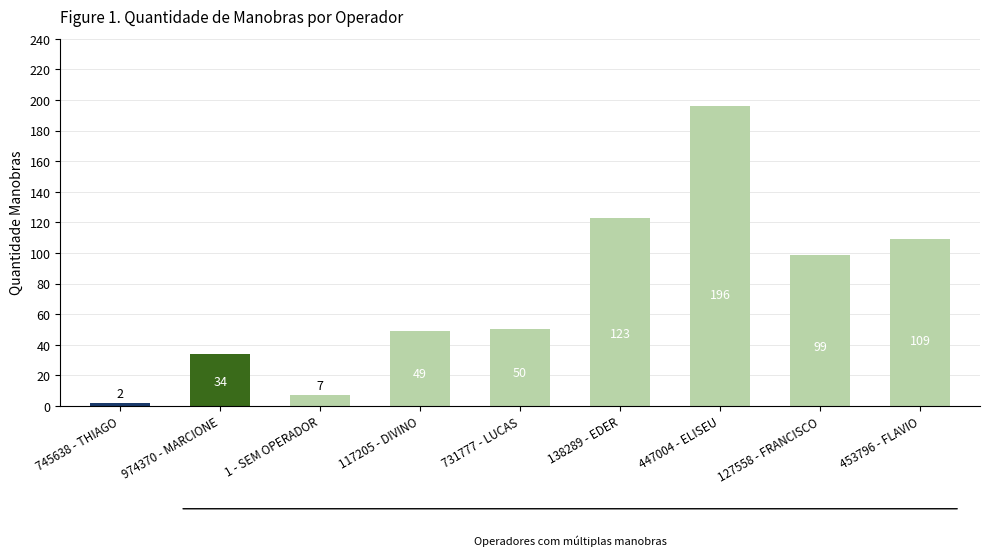

Reading left to right, list all the values displayed in this chart.

745638 - THIAGO=2	974370 - MARCIONE=34	1 - SEM OPERADOR=7	117205 - DIVINO=49	731777 - LUCAS=50	138289 - EDER=123	447004 - ELISEU=196	127558 - FRANCISCO=99	453796 - FLAVIO=109